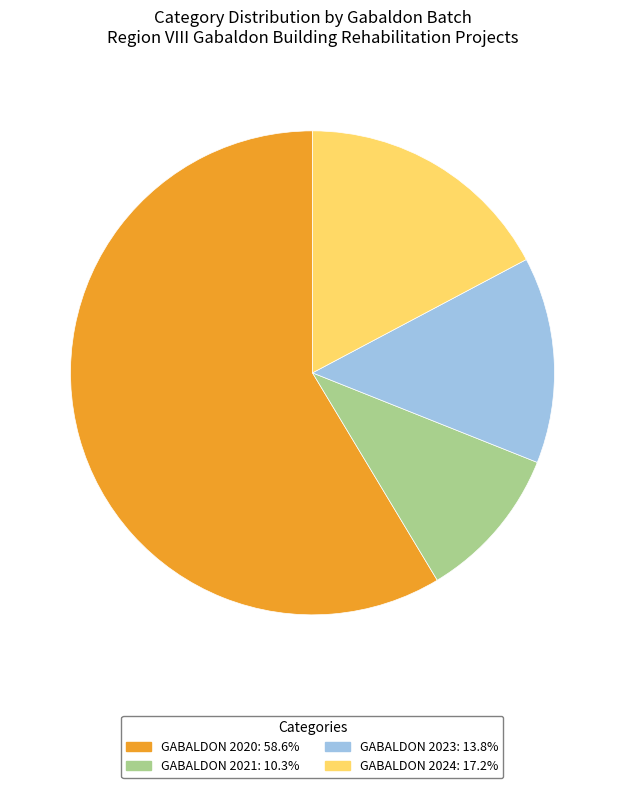

Rank the categories by value from highest to lowest.

GABALDON 2020, GABALDON 2024, GABALDON 2023, GABALDON 2021